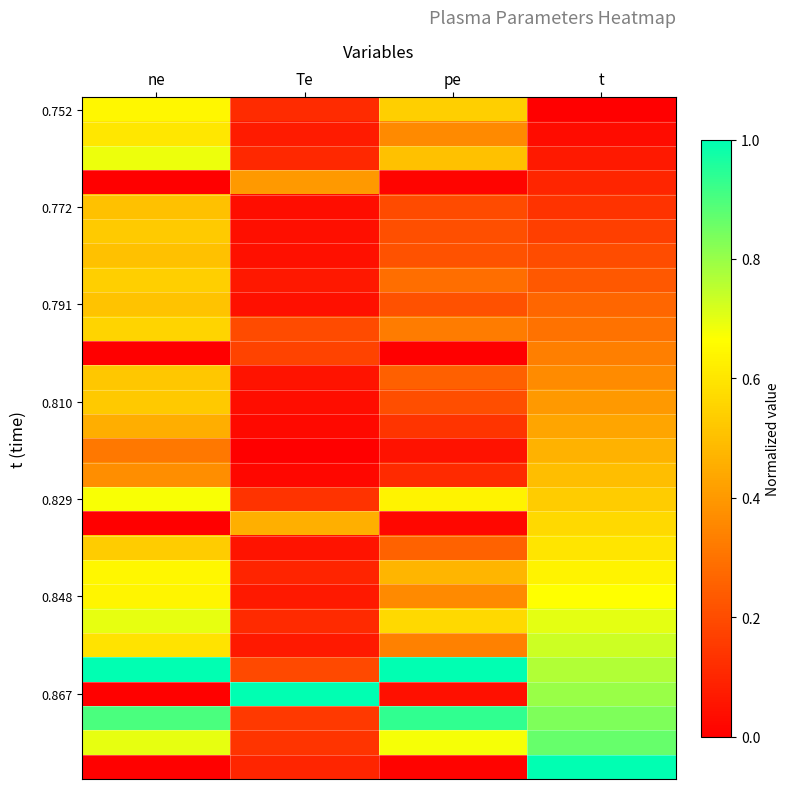

Which series has the largest range (max minus min)?

0.867